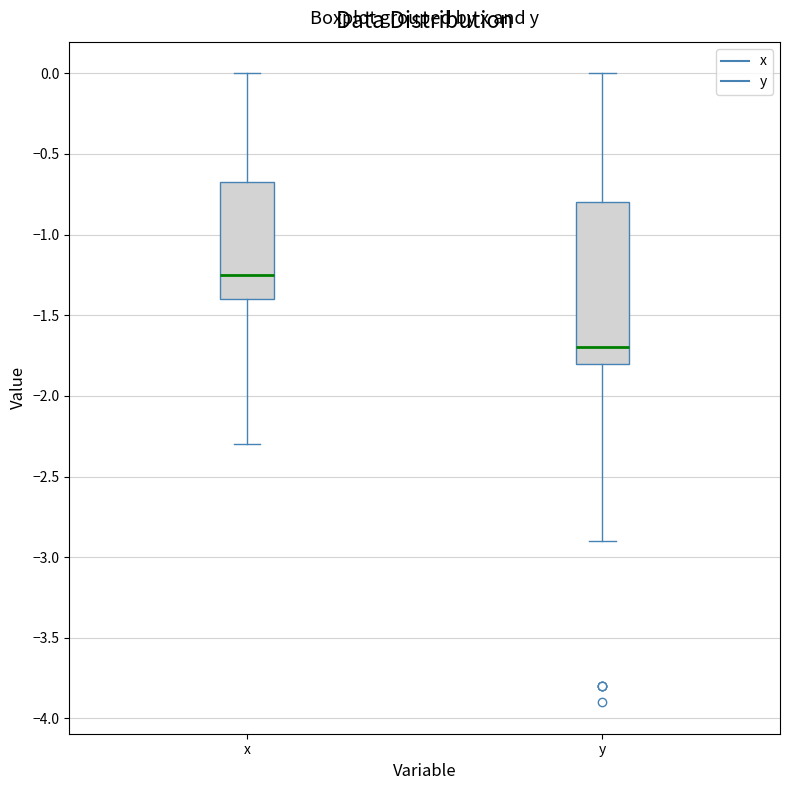

Where is the lower edge of the box for y on the y-axis? The values are not printed on the chart, so give them approximately, as read against the axis.

-1.80